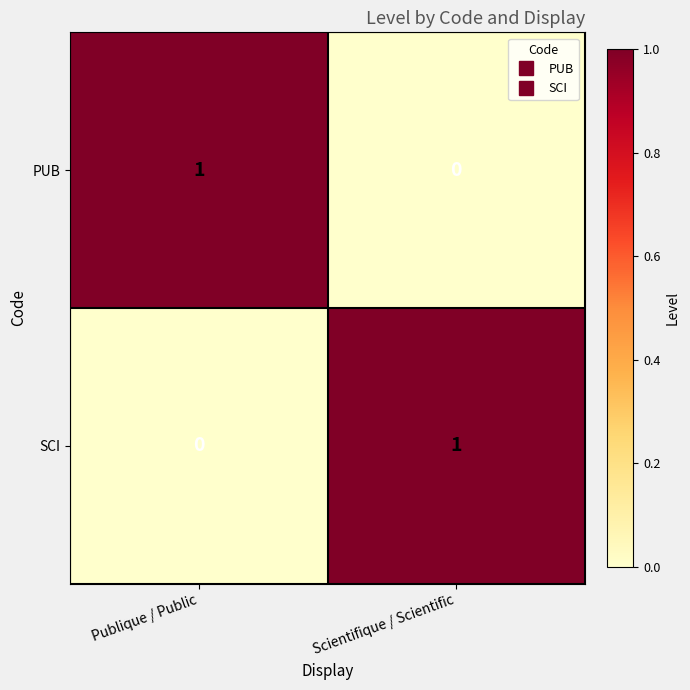

At which label is SCI closest to 0?

Publique / Public